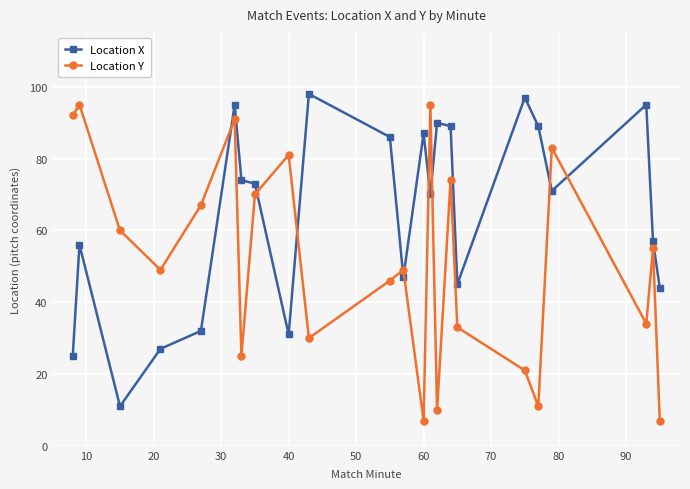

Rank the series by their average value, from highest to lowest.

Location X, Location Y